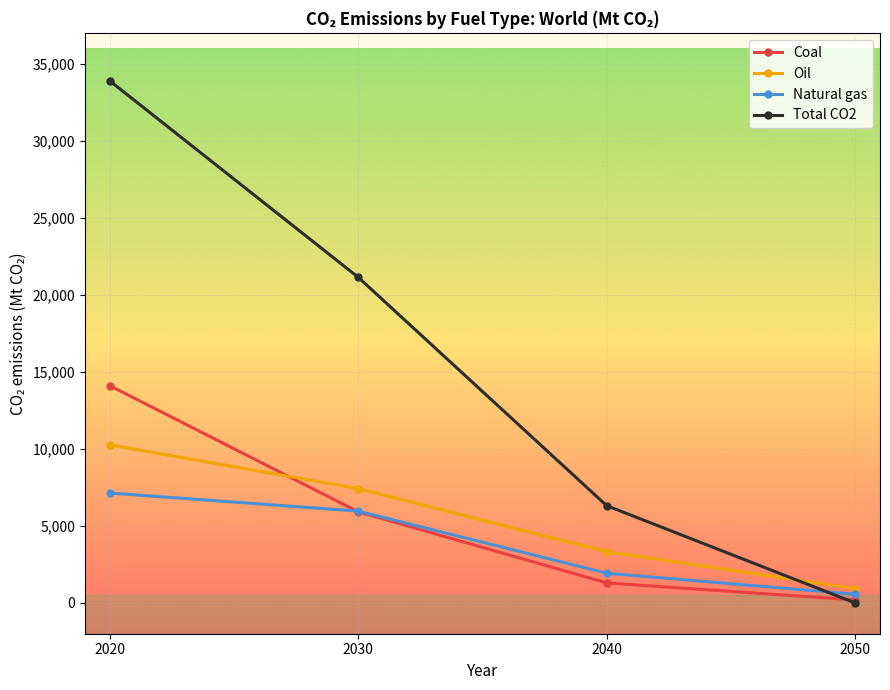

What are all the series names shown in the legend?

Coal, Oil, Natural gas, Total CO2